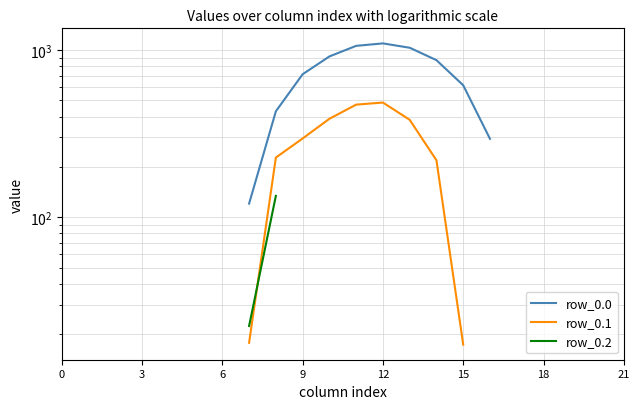

What is the minimum value shown in the chart?

17.3